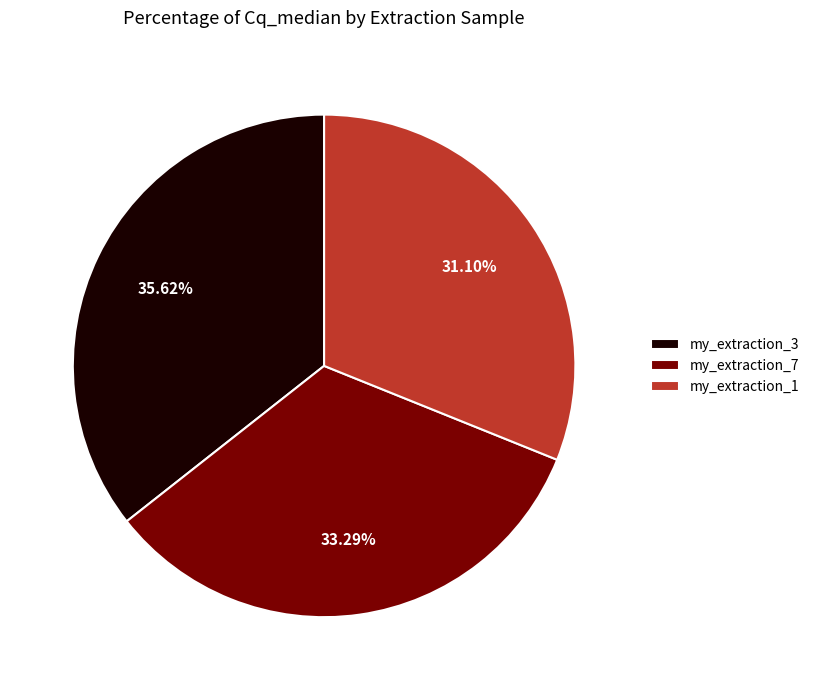

Do my_extraction_7 and my_extraction_1 together represent more than half of the pie?

Yes